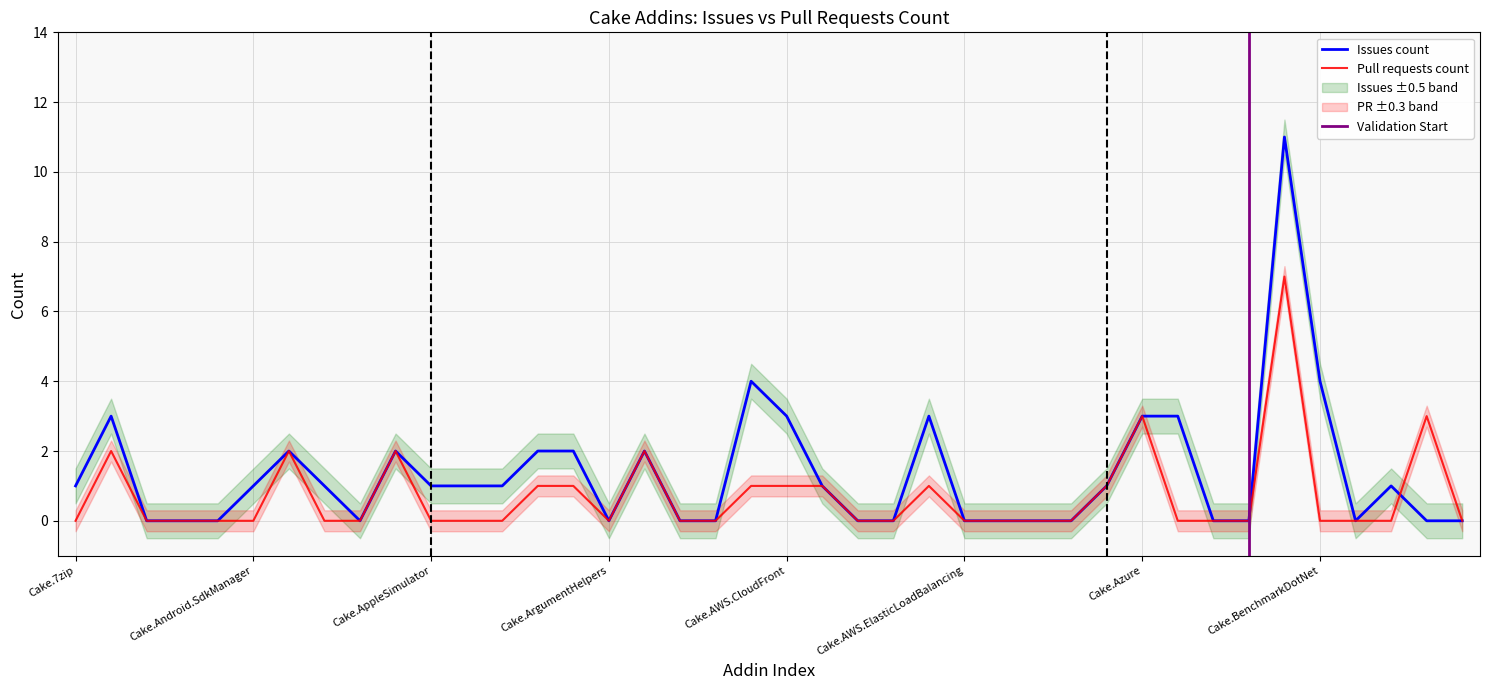

How many times do Issues count and Pull requests count cross each other?

1